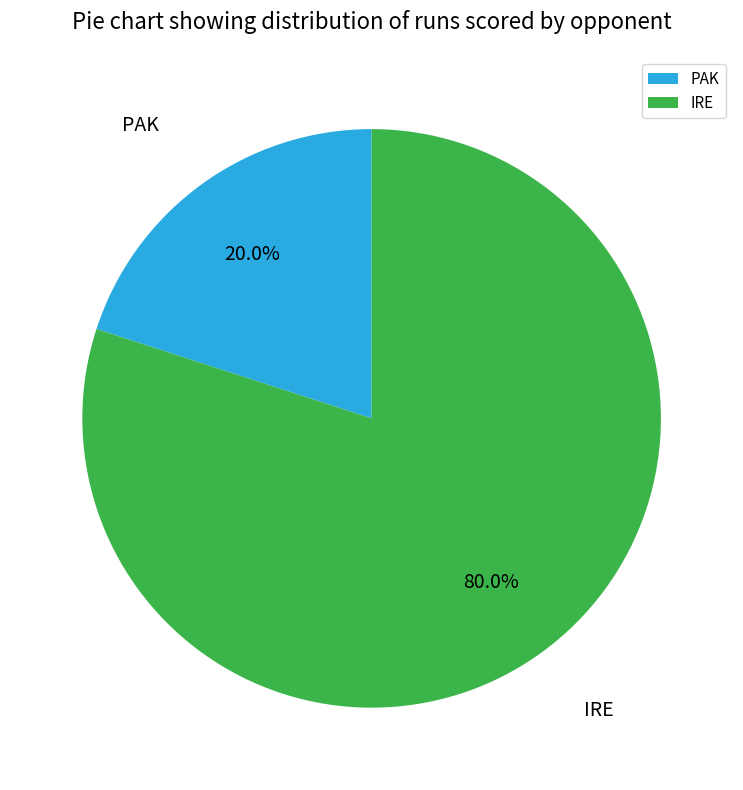

What percentage is the PAK slice, to the nearest percent?

20%